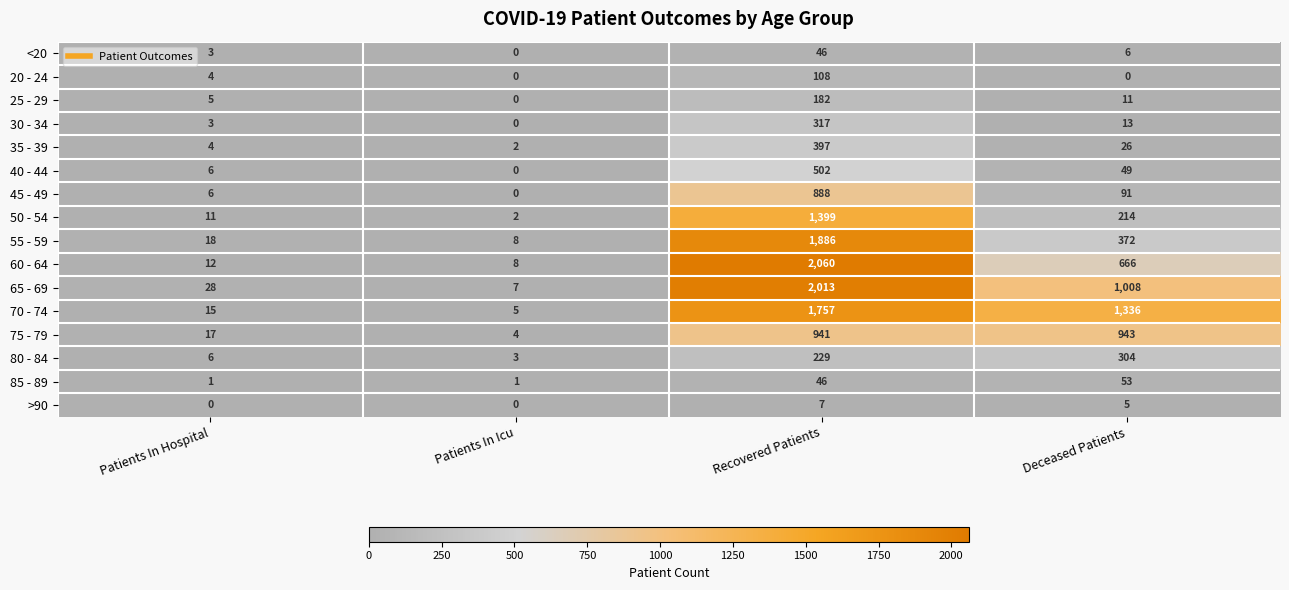

True or false: 35 - 39 has a value of 1 at Patients In Icu.

False